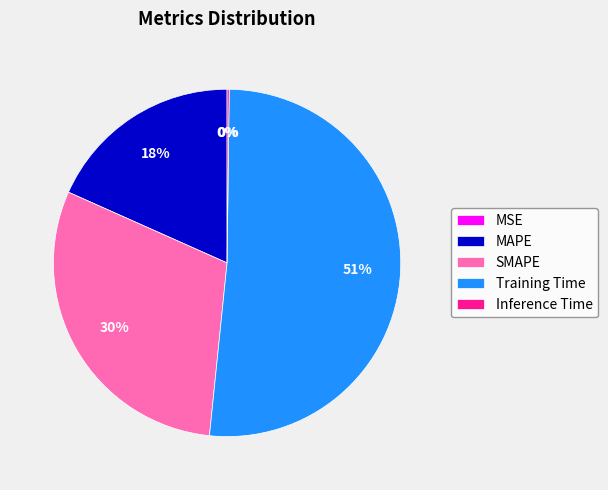

What is the largest slice in the pie chart?

Training Time